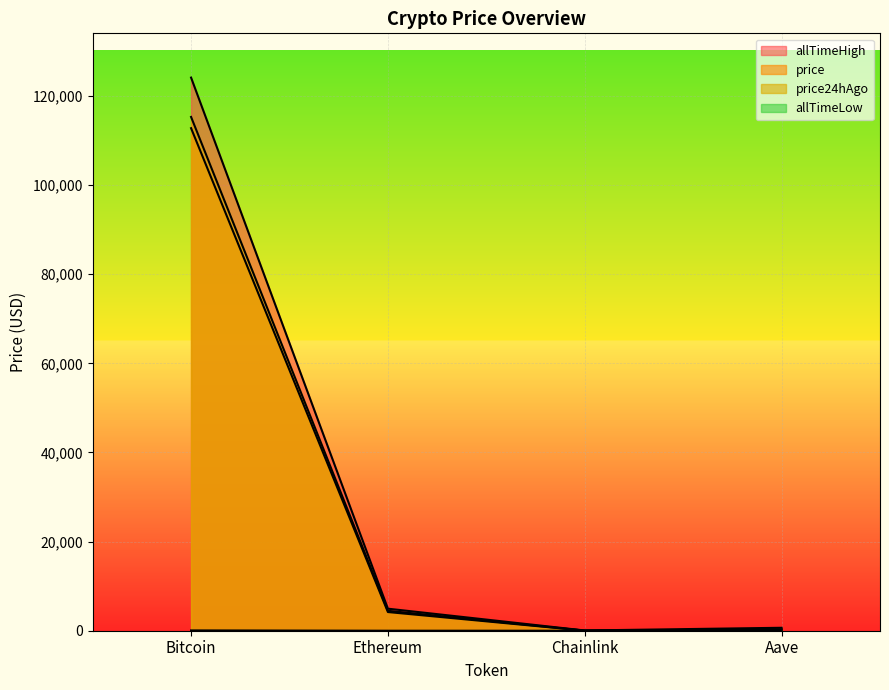

What position from the left is Ethereum?

2